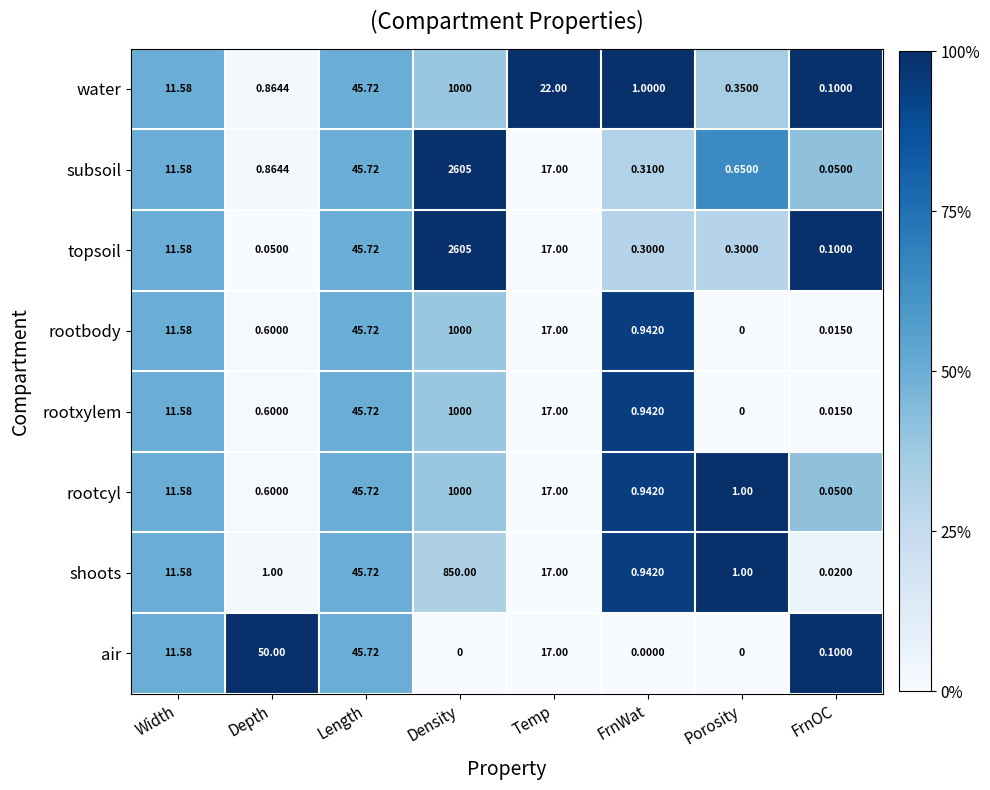

Between Depth and Density, which series saw the biggest shift?

topsoil